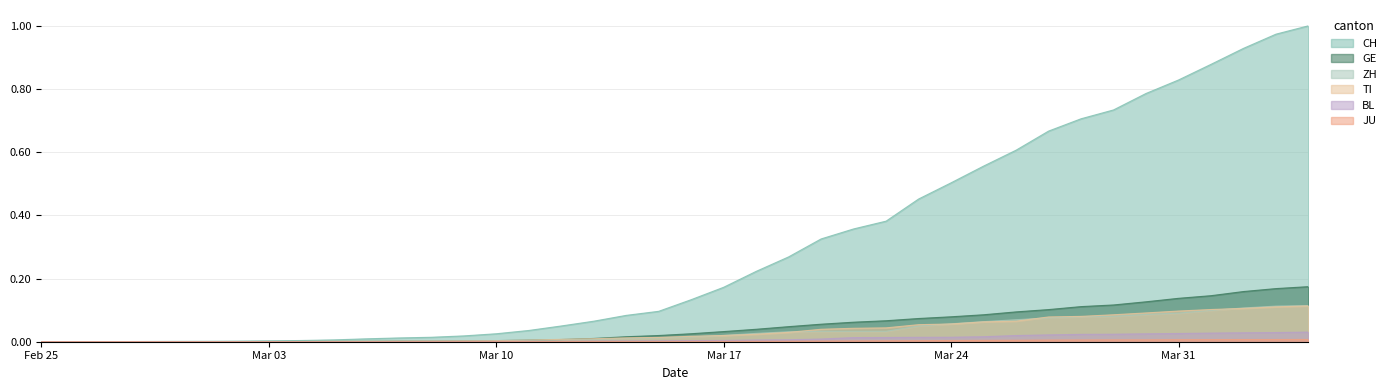

How many positive values does the TI series have?

39